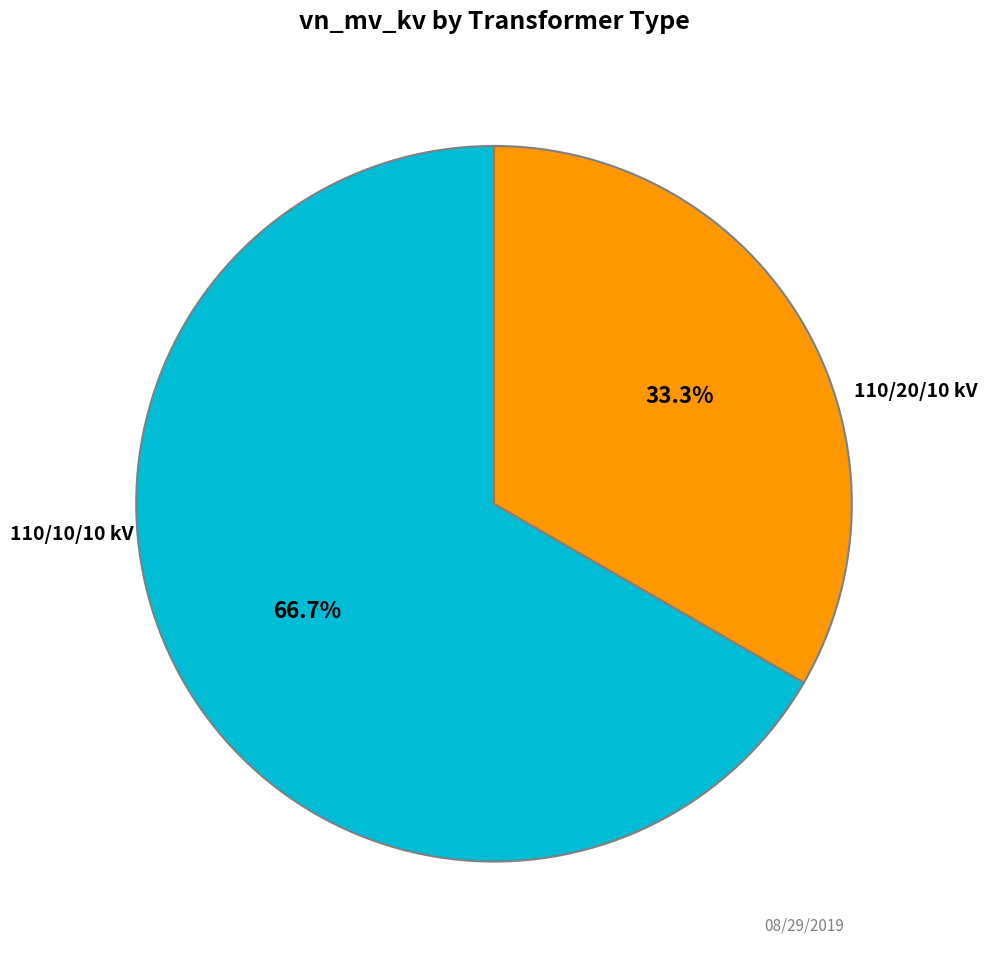

Is there a majority slice in this chart?

Yes